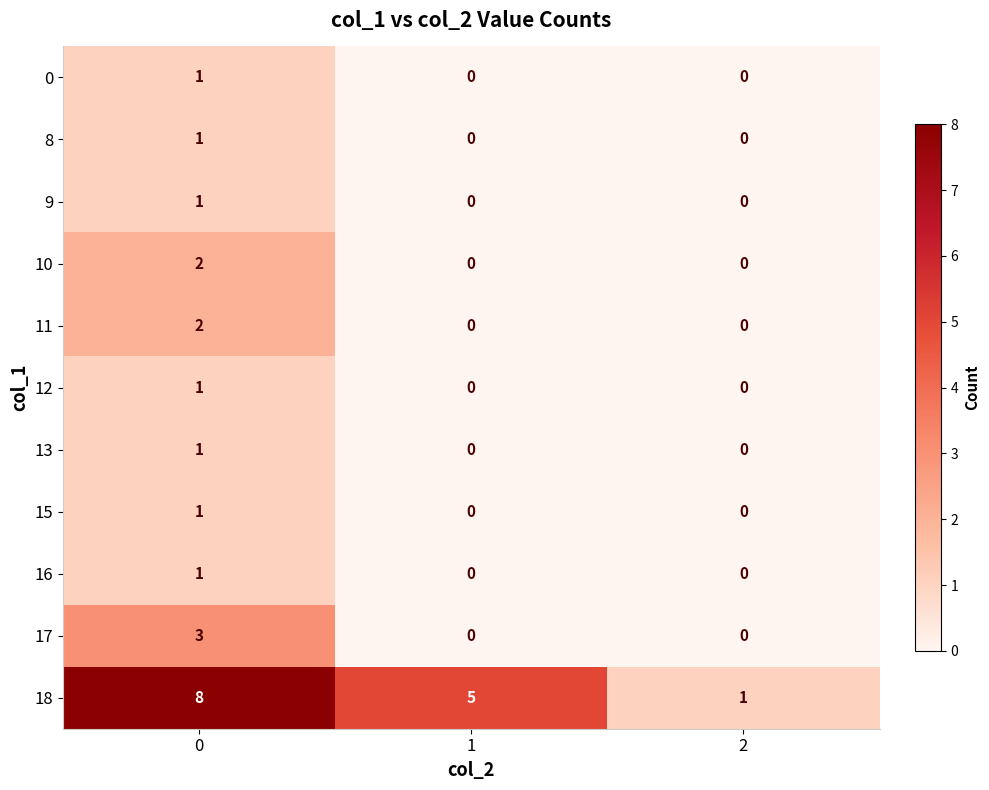

Which series has the largest total across all categories?

18